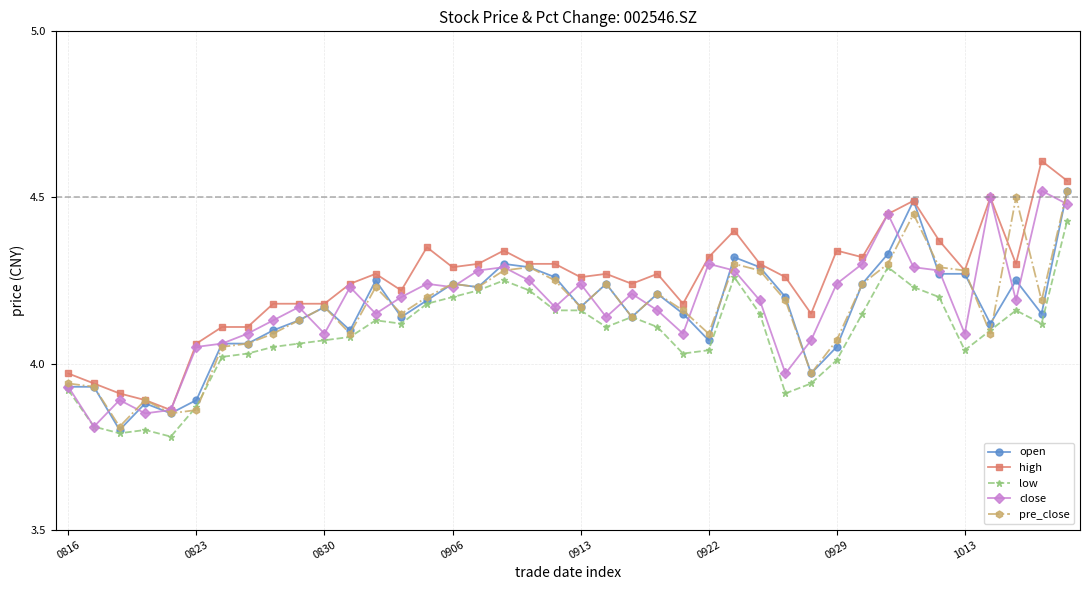

Which series has the largest total across all categories?

high